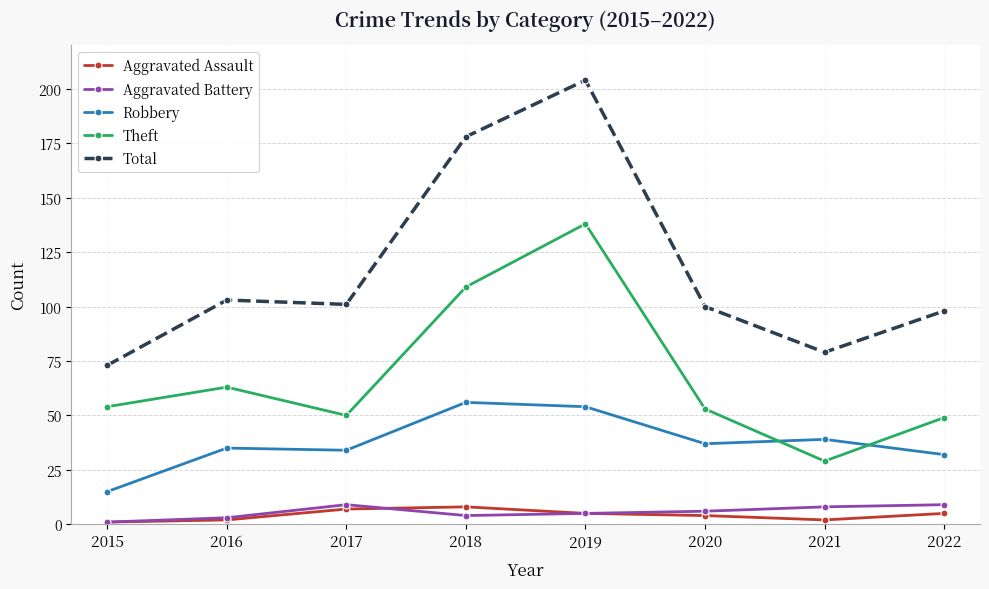

The Total series shows 51 at 2018. True or false?

False